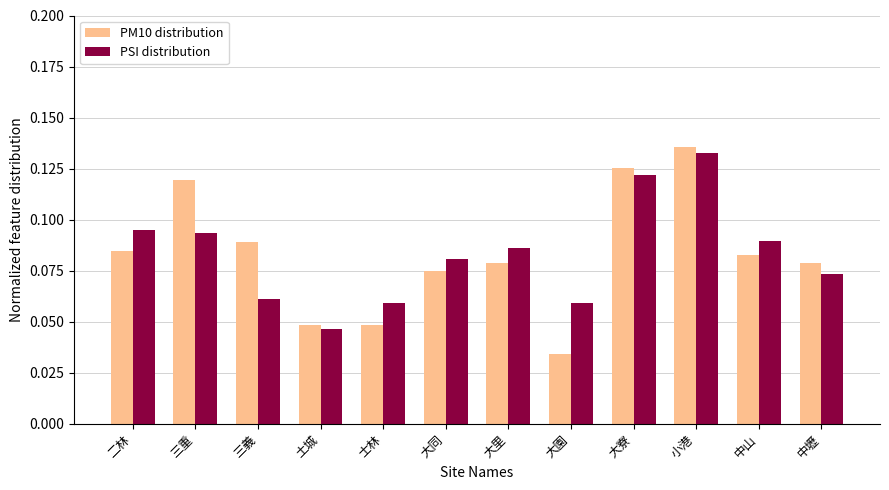

What is the sum of all PSI distribution values?

1.0